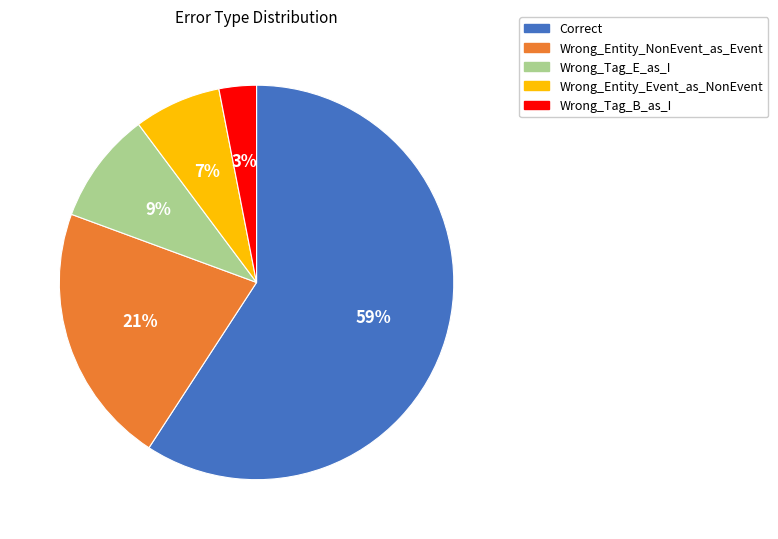

Is the sum of Wrong_Tag_B_as_I and Correct greater than half?

Yes